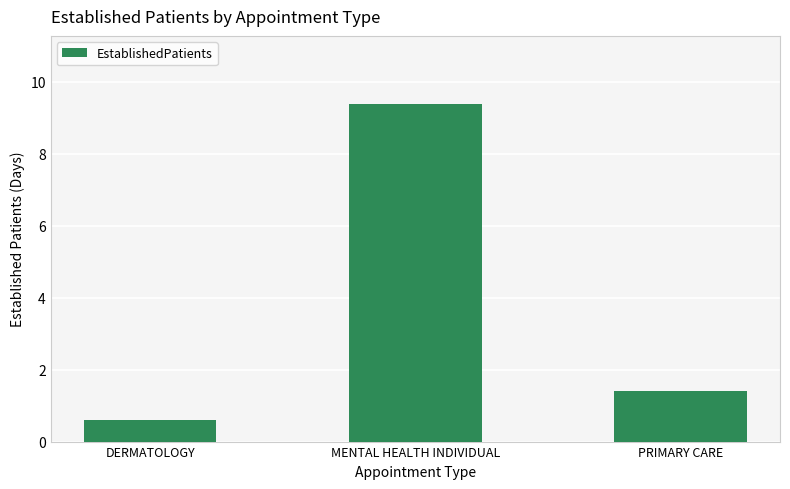

Are the bars grouped side by side (vs. stacked)?

No